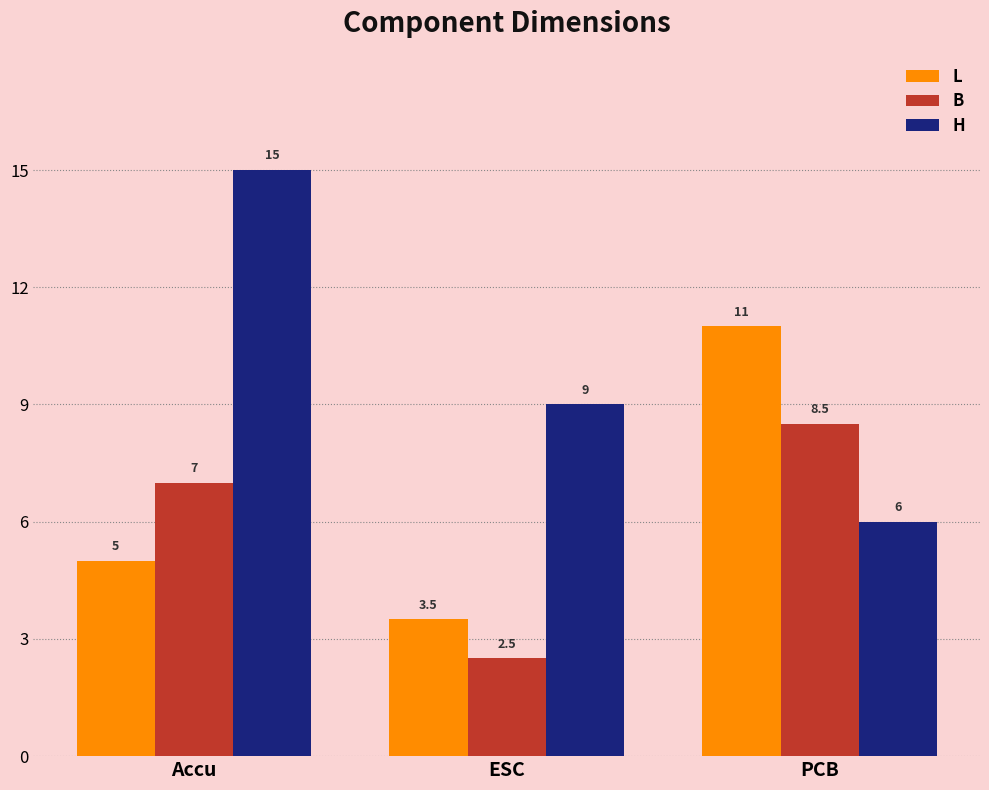

How many data points in B are less than 7?

1